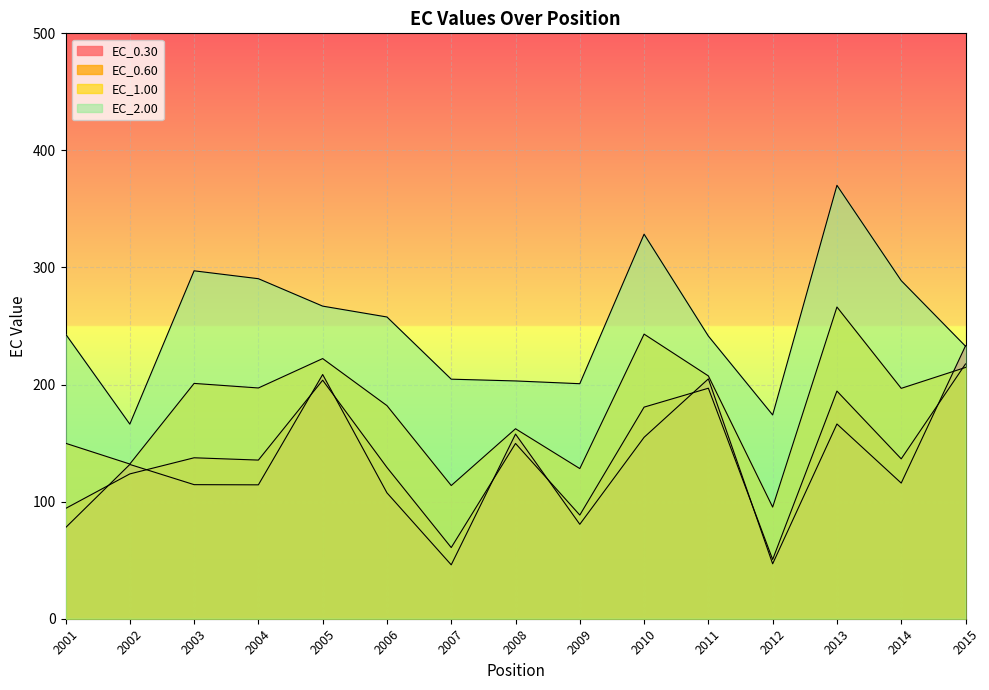

List the series in order of their peak value, highest first.

EC_2.00, EC_1.00, EC_0.30, EC_0.60